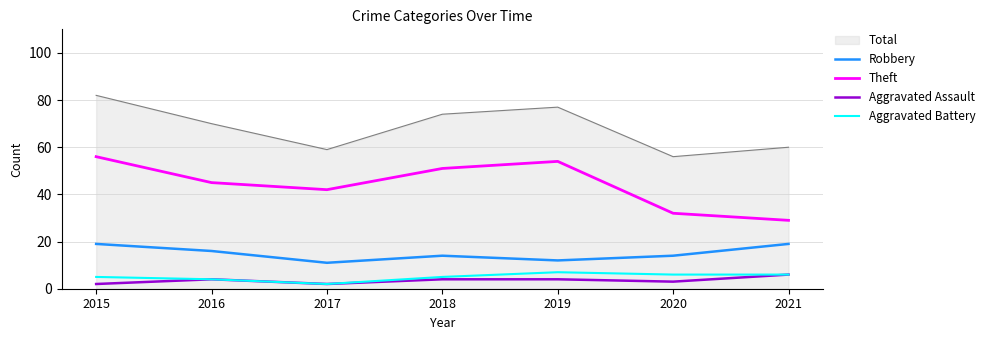

What is the greatest value displayed?

82